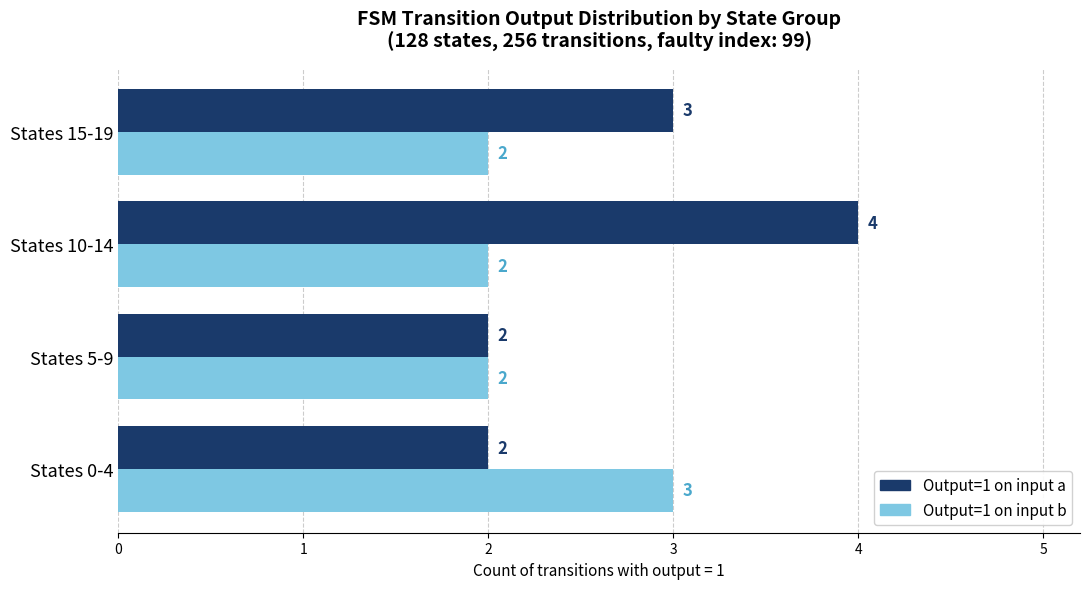

List the series in order of their peak value, lowest first.

Output=1 on input b, Output=1 on input a